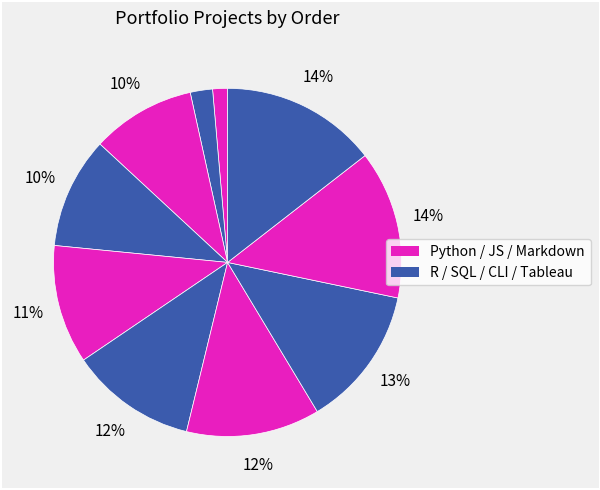

Count the number of slices in the pie.

10